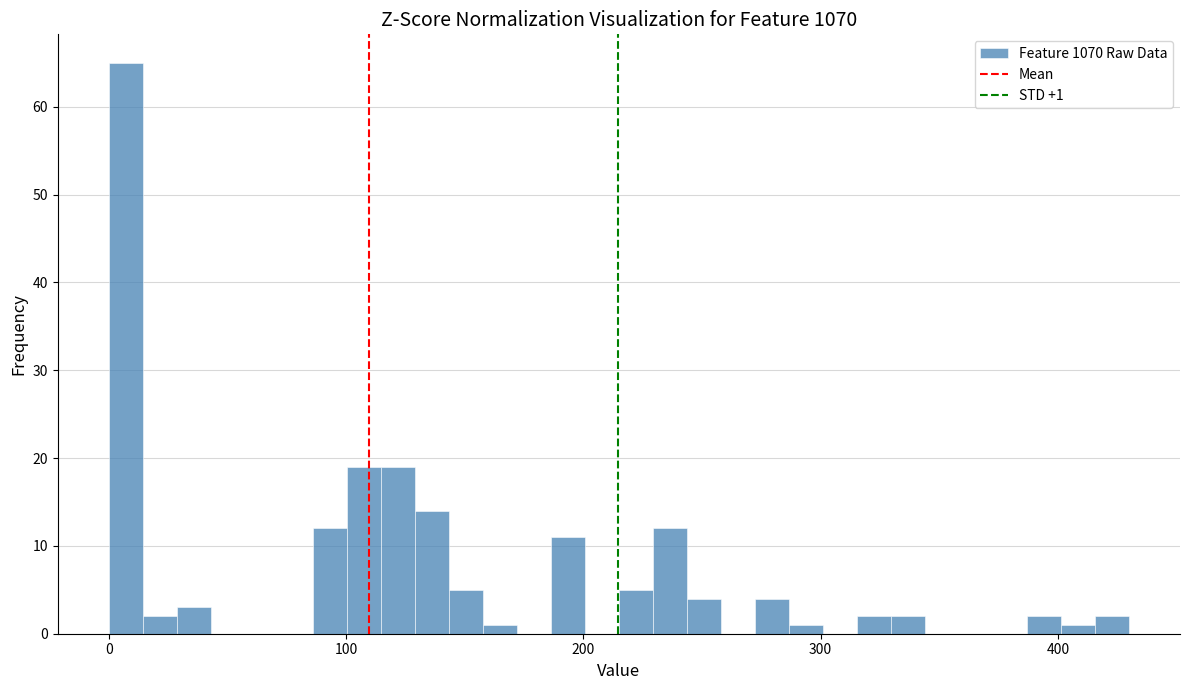

Around what value on the x-axis is the tallest bar? Give the approximate position of its centre, as read against the axis.

10